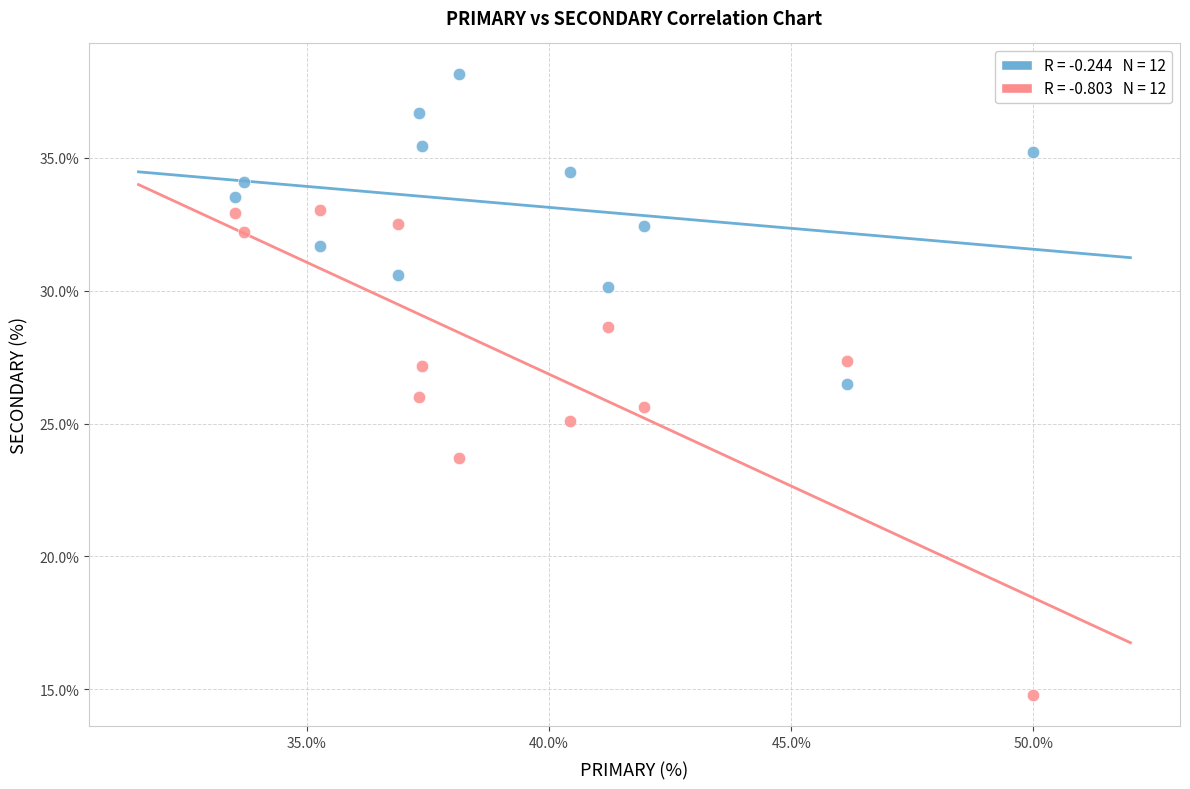

Across all data points, what is the range of Y values (max minus min)?

23.4